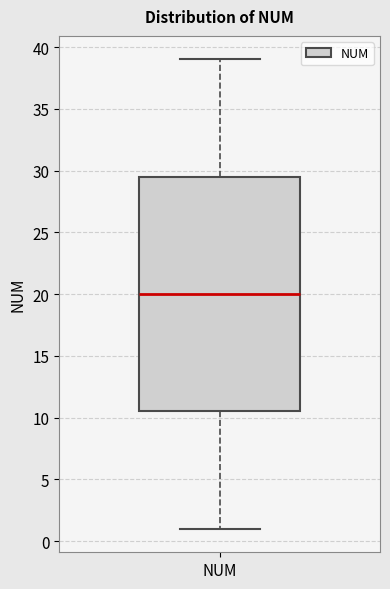

Transcribe this box plot: give where the median line is, the range the box spans, and where the two whiskers end, as read against the y-axis. The values are not printed on the chart, so give them approximately, as read against the axis.

median 20.0, box 10.5 to 29.5, whiskers 1.0 to 39.0